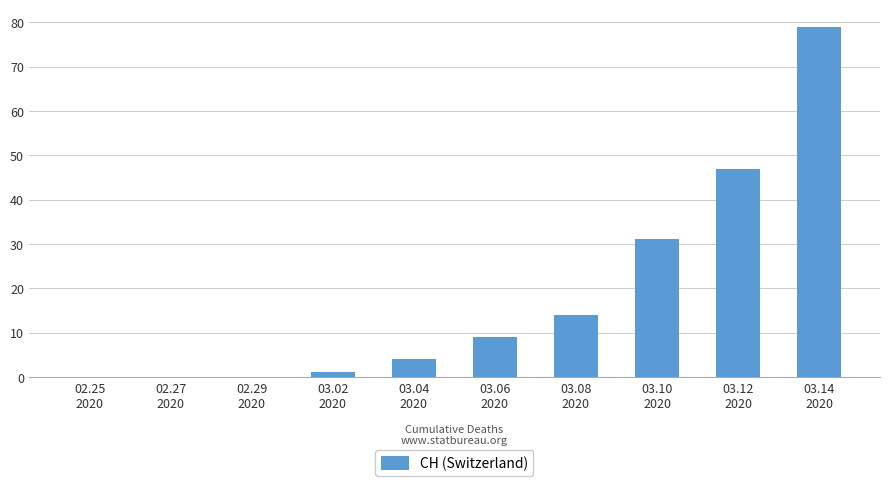

True or false: the data shows 4 at 03.04
2020.

True